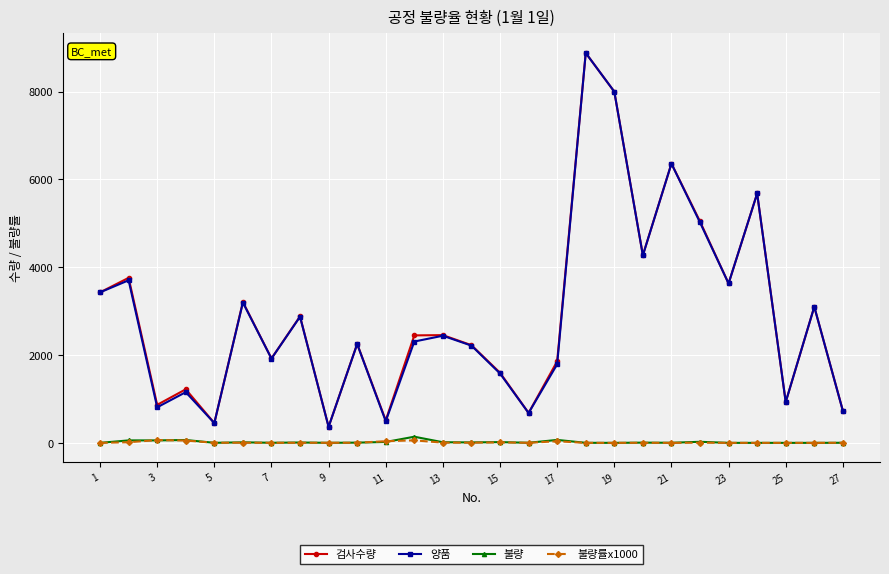

Count the number of categories in the chart.

27